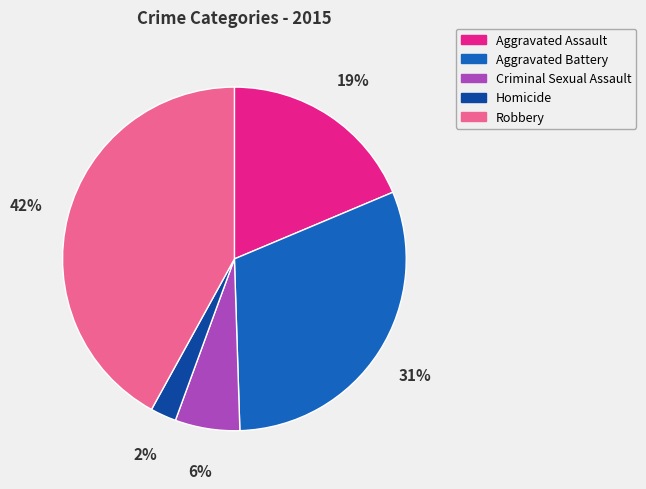

What is the largest slice in the pie chart?

Robbery